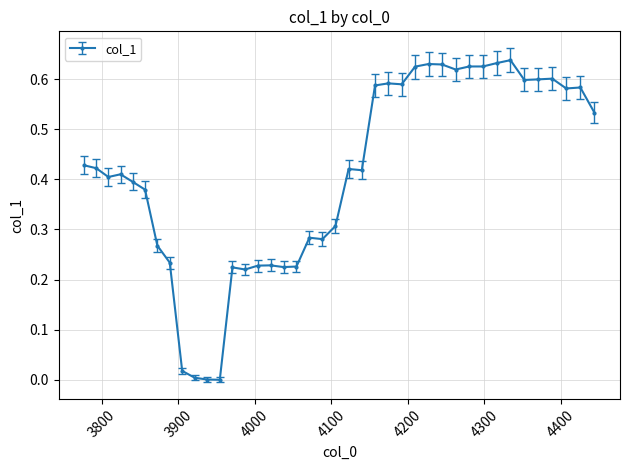

True or false: there are more than 0 points higher than both neighbors.

True